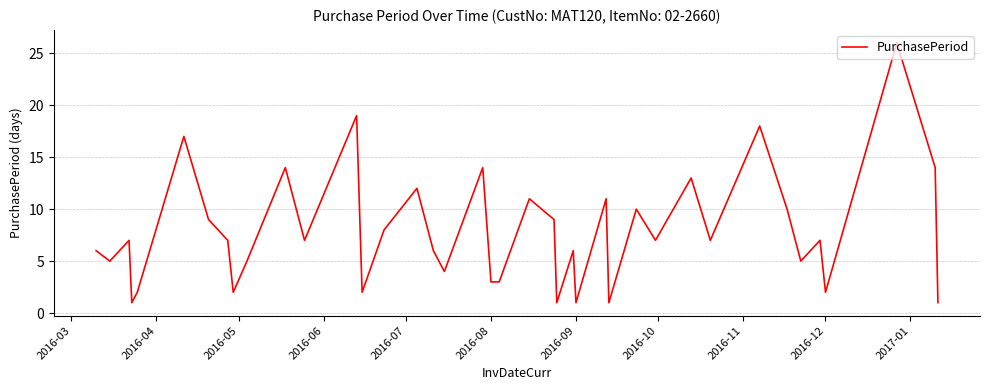

What is the maximum value shown in the chart?

26